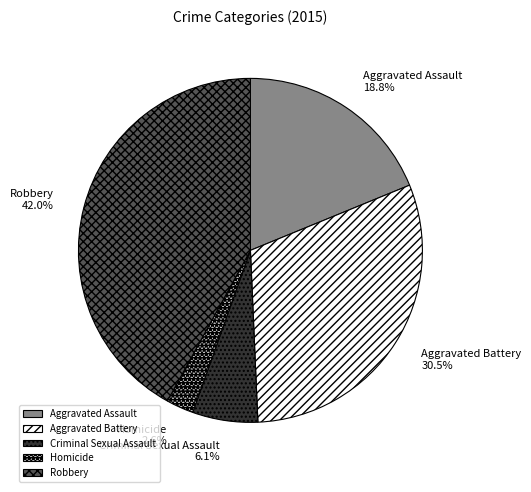

Between Aggravated Assault and Robbery, which is larger?

Robbery